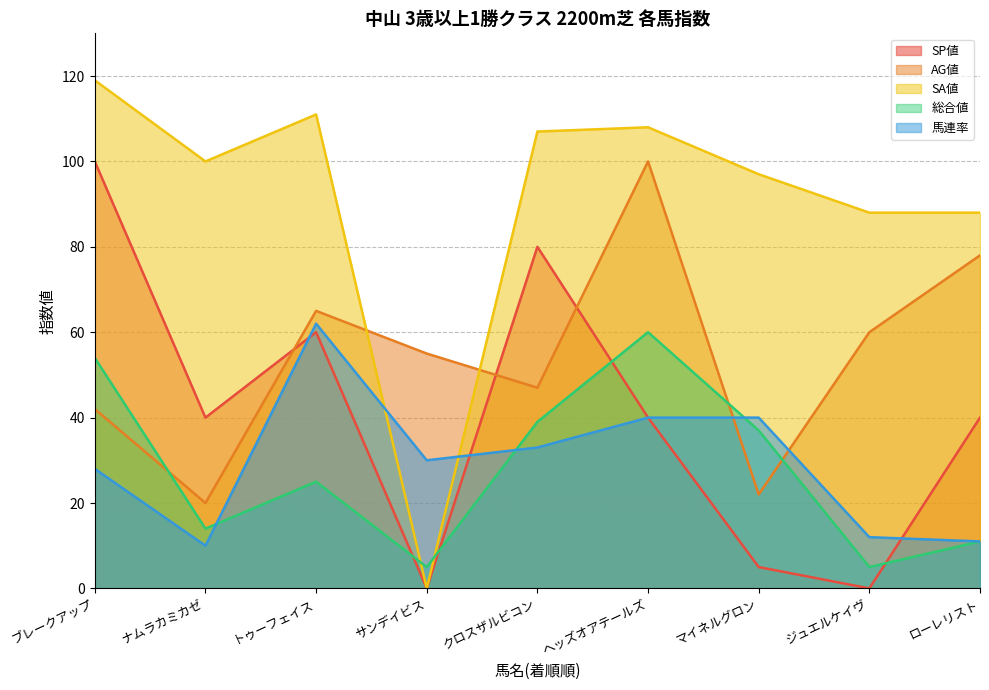

Is it true that AG値 equals 28 at トゥーフェイス?

False